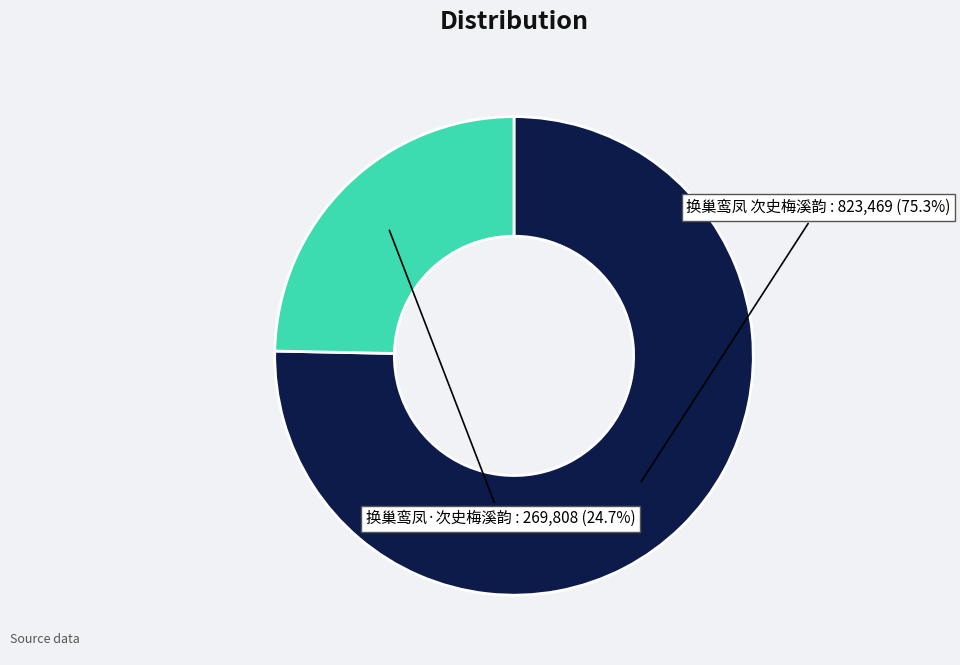

Which has a higher value, 换巢鸾凤·次史梅溪韵 or 换巢鸾凤 次史梅溪韵?

换巢鸾凤 次史梅溪韵